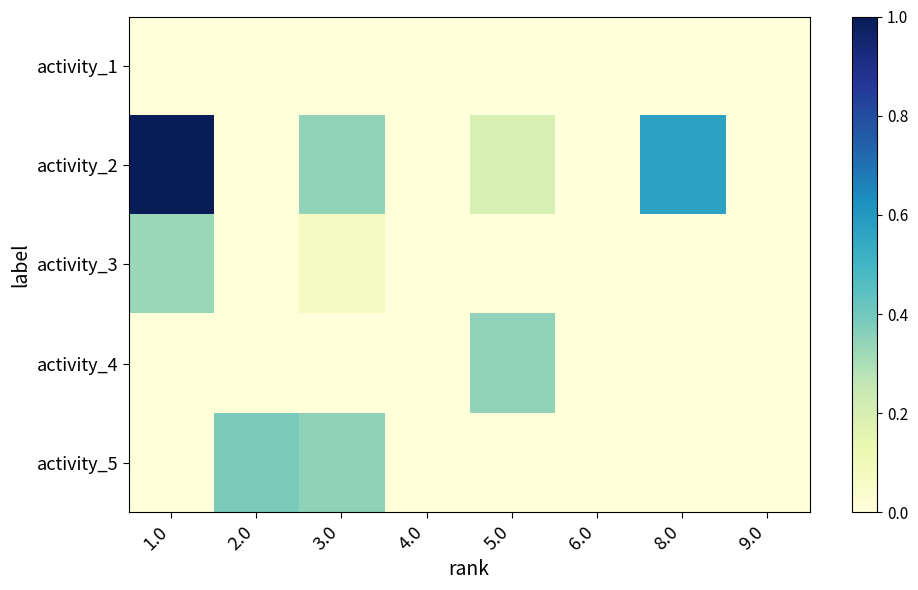

Is it true that activity_3 equals 0.2 at 8.0?

False